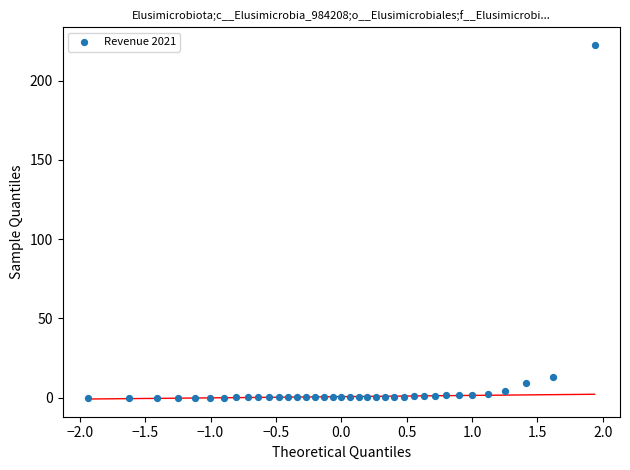

What Y value in the scatter plot is closest to 111?

12.8